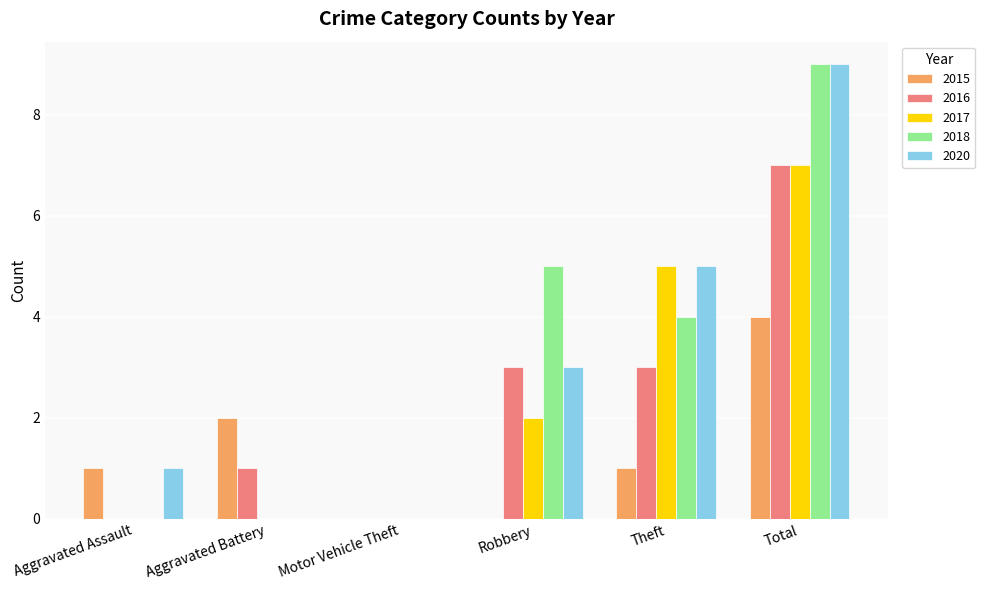

At which category does the chart reach its peak across all series?

Total